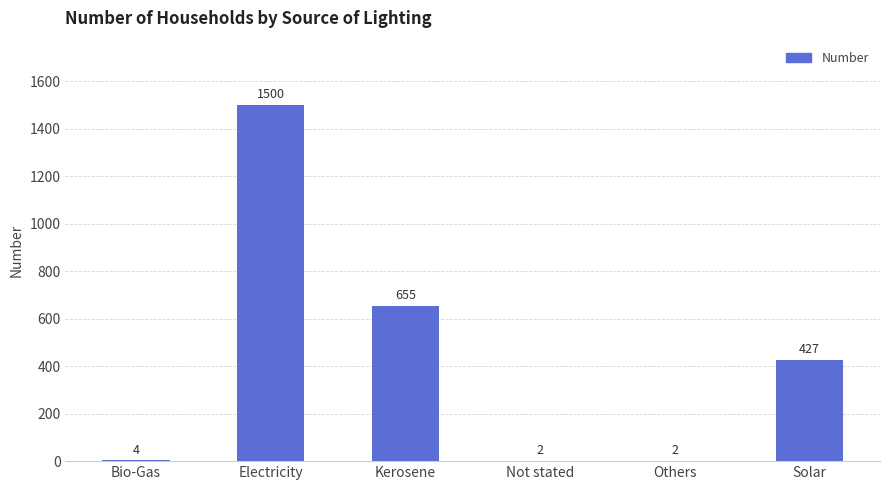

The chart shows a value of 2 at Others. True or false?

True